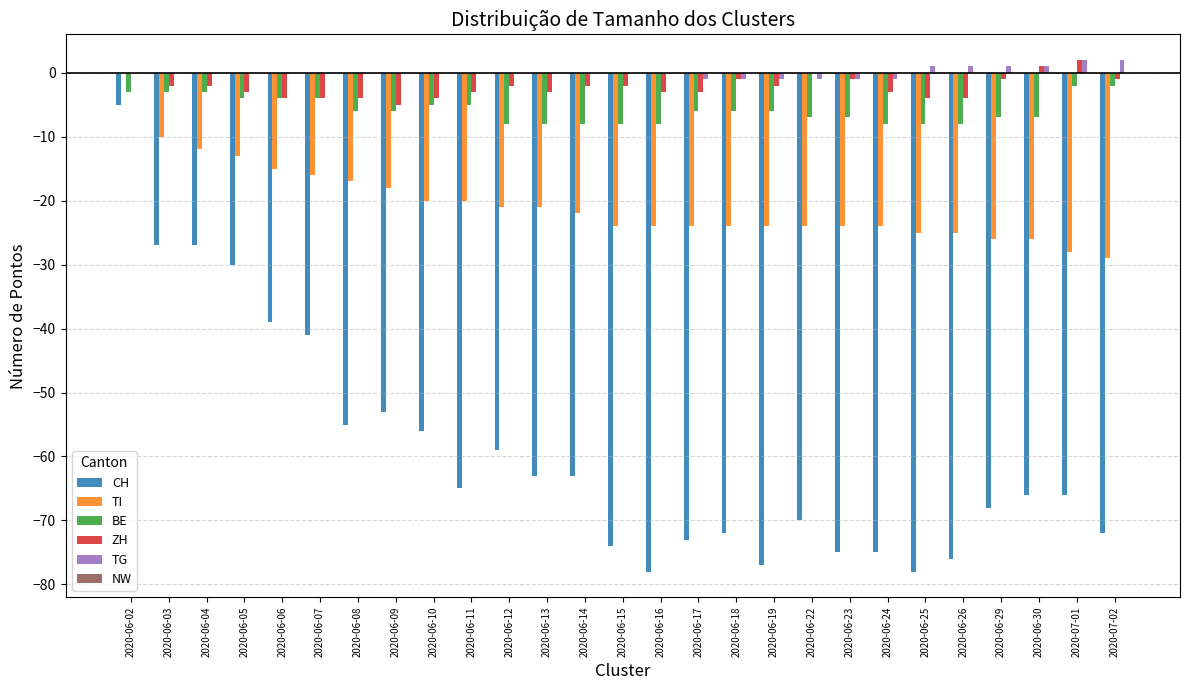

At which category is the sum across all series the highest?

2020-06-02